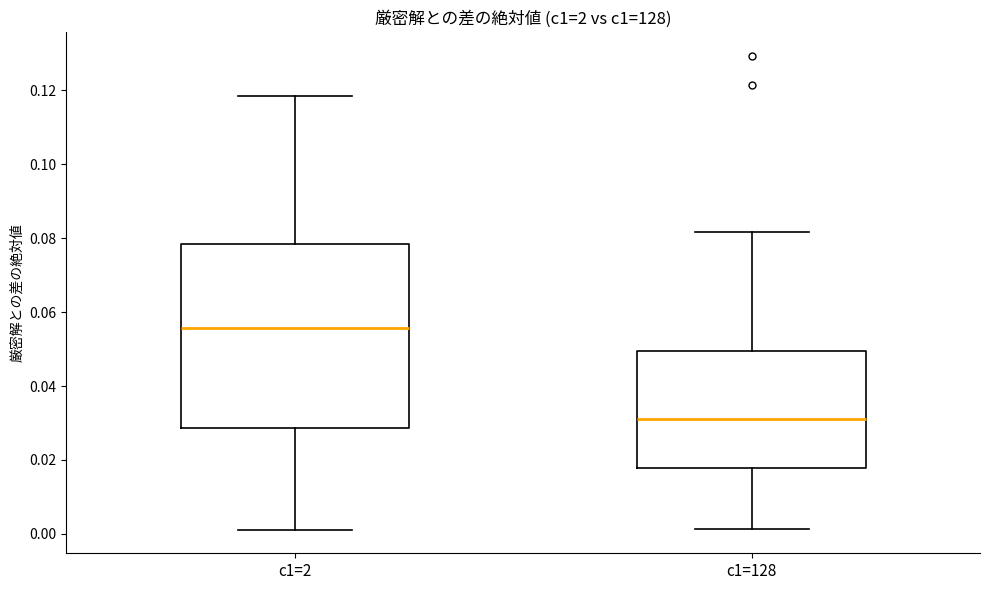

Reading left to right, transcribe this box plot: for each box, give where its median line is, the range the box spans, and where its two whiskers end, as read against the y-axis. The values are not printed on the chart, so give them approximately, as read against the axis.

c1=2: median 0.056, box 0.028 to 0.078, whiskers 0.002 to 0.118
c1=128: median 0.032, box 0.018 to 0.050, whiskers 0.002 to 0.082